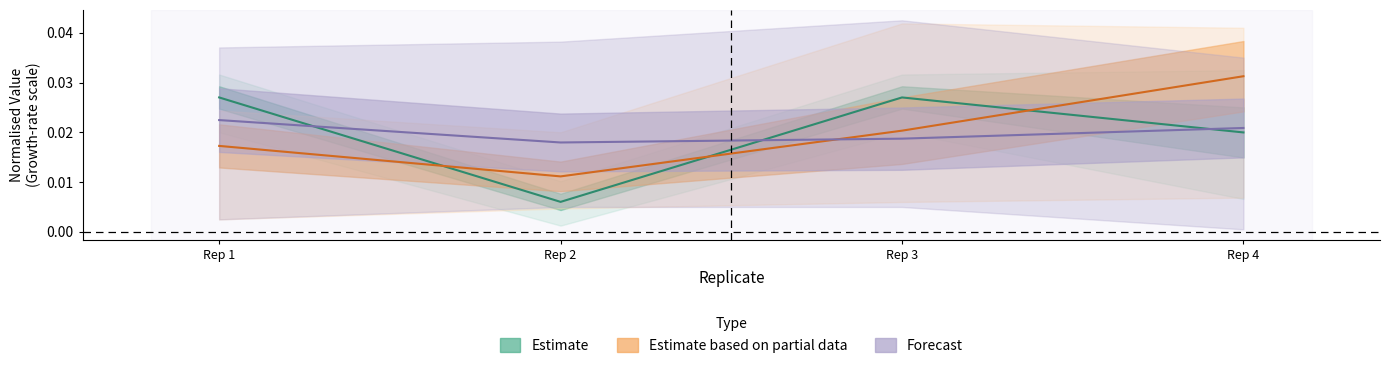

The value of Estimate based on partial data at Rep 4 is 0.1. True or false?

False